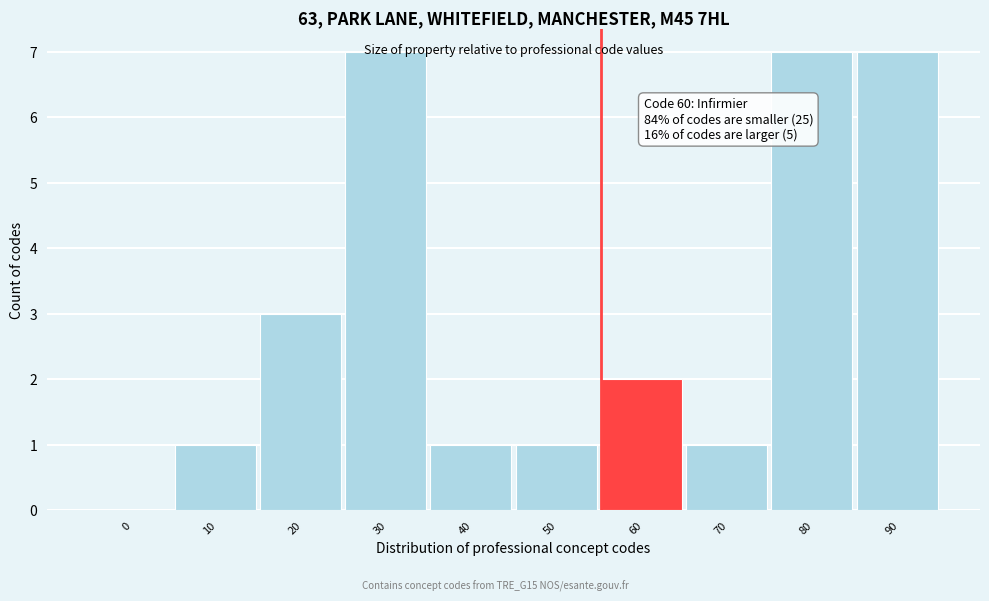

What is the maximum value shown in the chart?

7